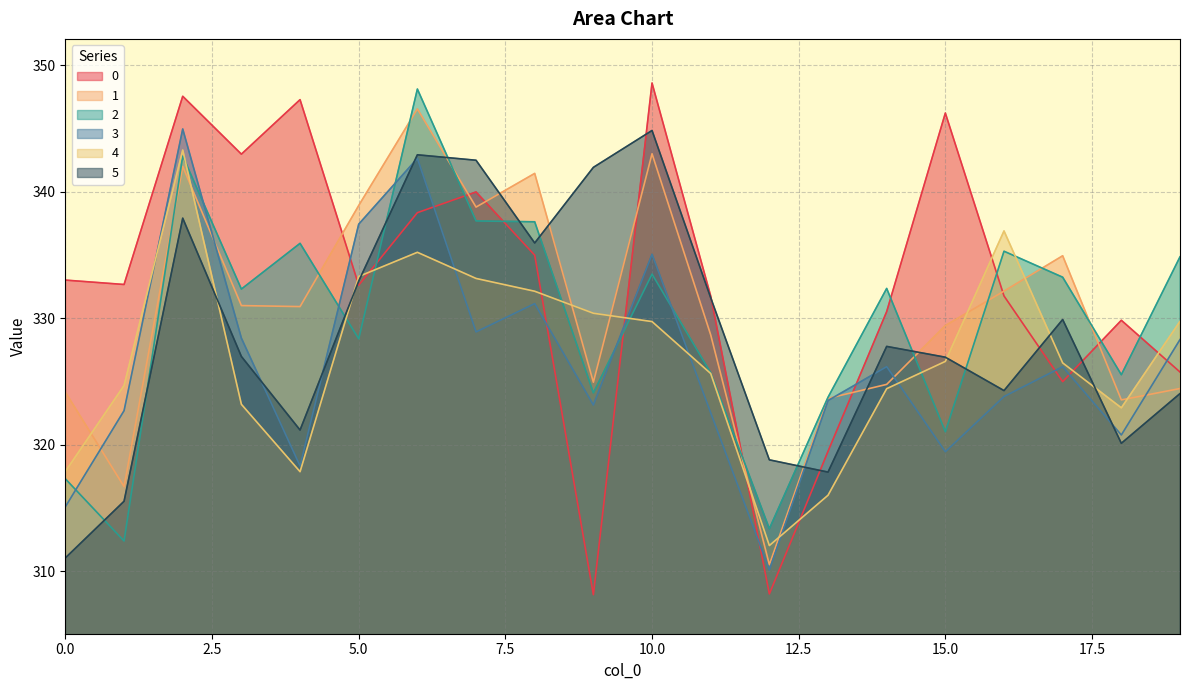

True or false: 3 has more than 0 interior local peaks.

True